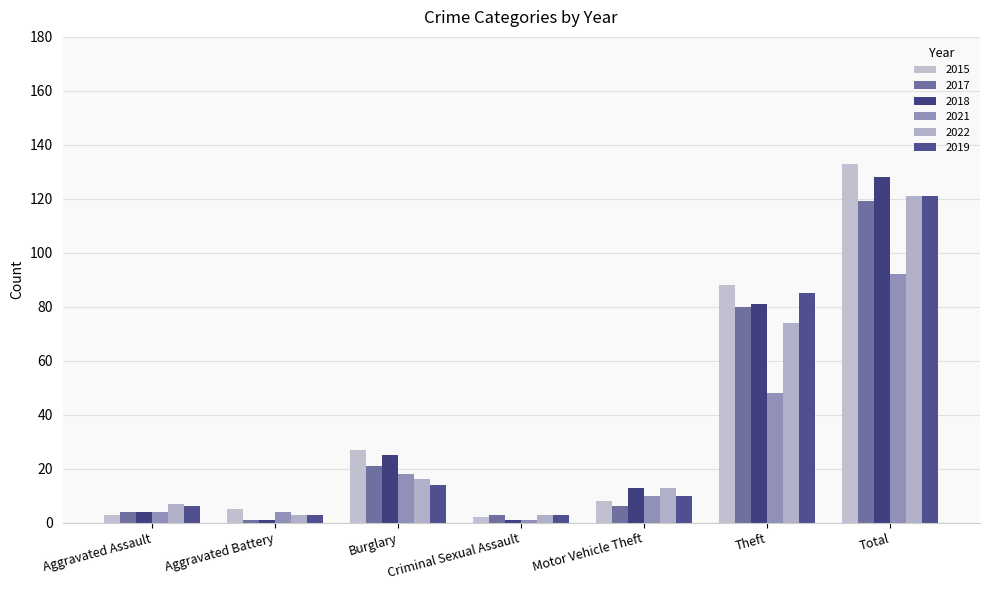

The value of 2021 at Total is 92. True or false?

True